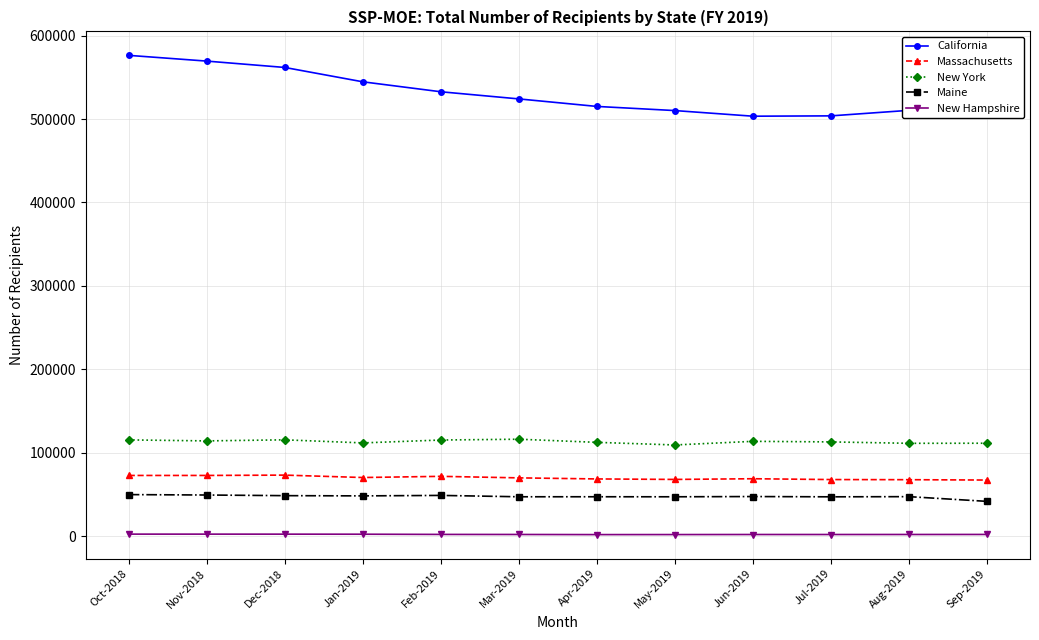

At which label does New York first exceed 113574?

Oct-2018